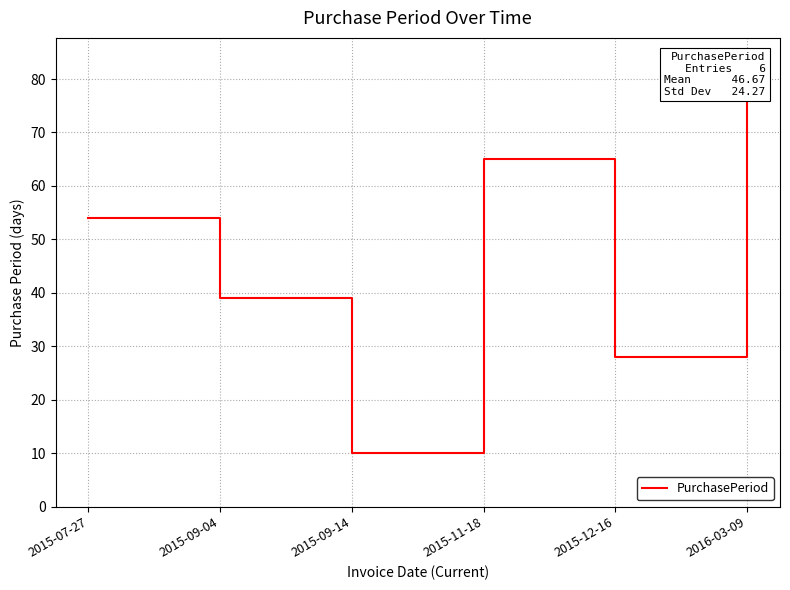

Reading left to right, what are all the values shown in this chart?

2015-07-27=54	2015-09-04=39	2015-09-14=10	2015-11-18=65	2015-12-16=28	2016-03-09=84